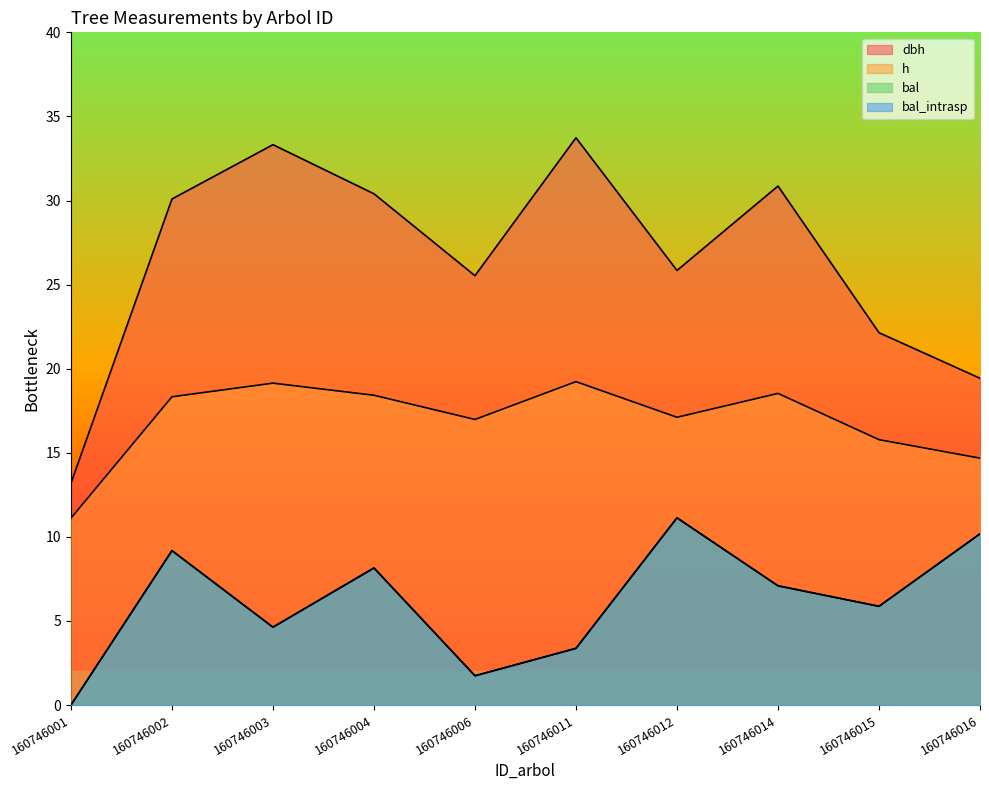

Which category has the lowest value across all series?

160746001